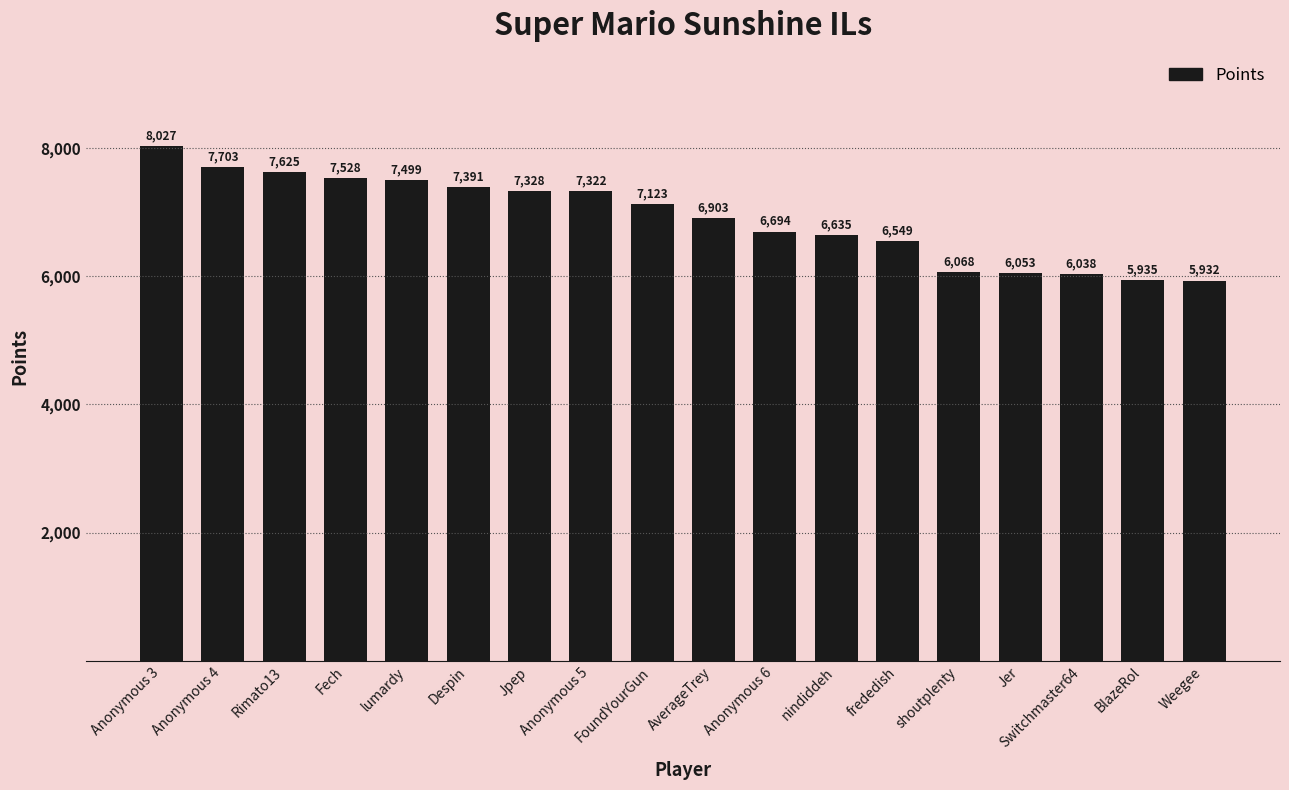

What is the sum of the values at Weegee and Rimato13?

13557